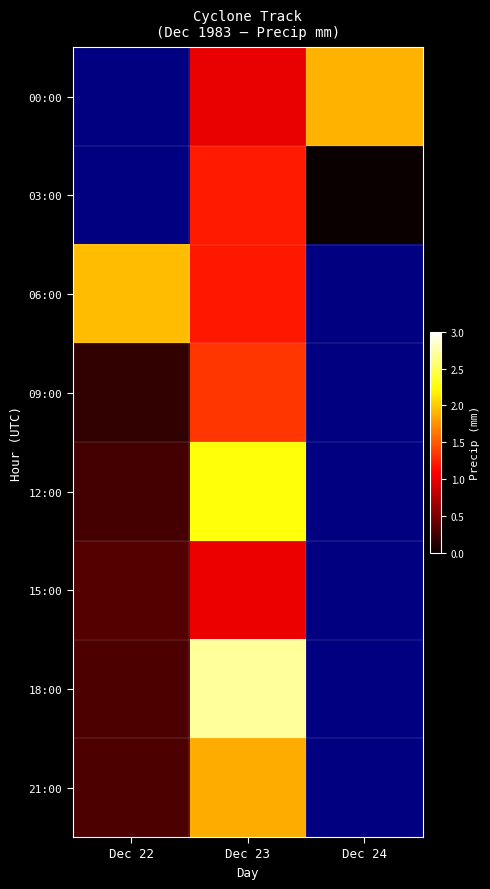

What is the difference between the second highest and minimum values in the 18:00 series?

2.4